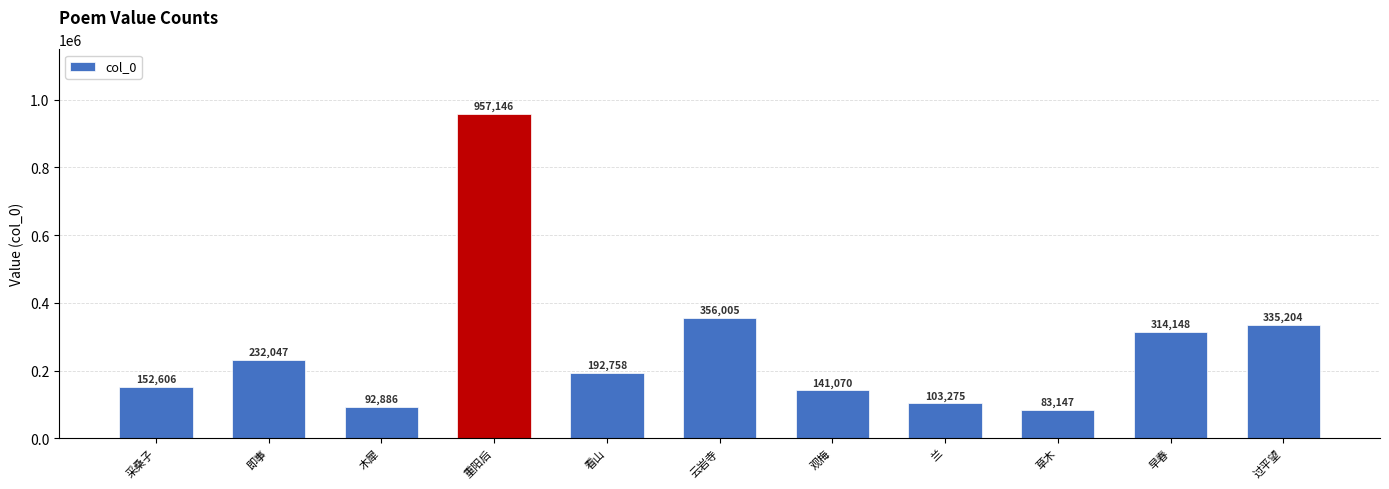

Reading left to right, list all the values displayed in this chart.

152606	232047	92886	957146	192758	356005	141070	103275	83147	314148	335204